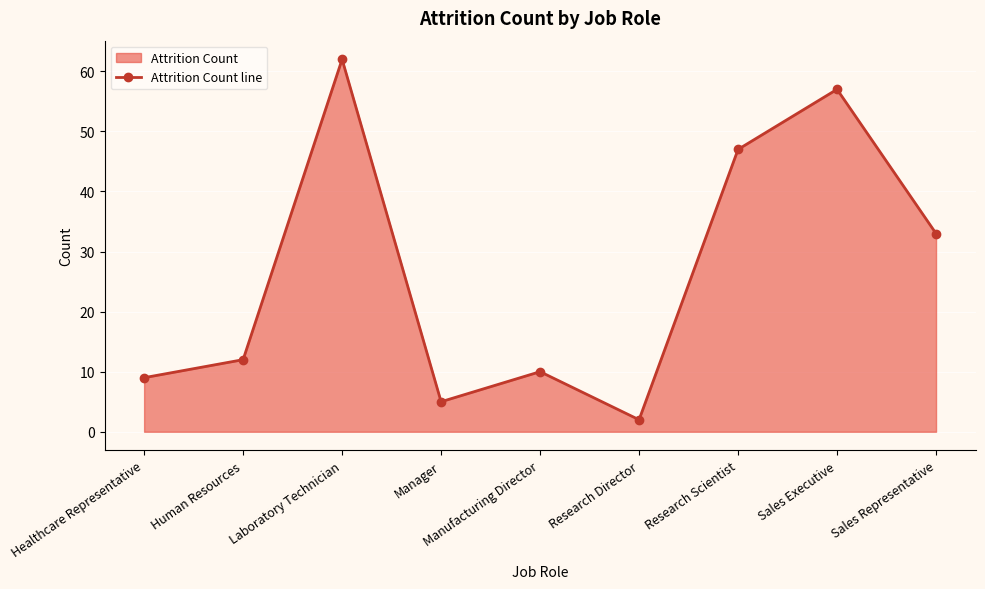

Approximately how many times larger is the value at Sales Executive compared to Research Scientist?

1.2